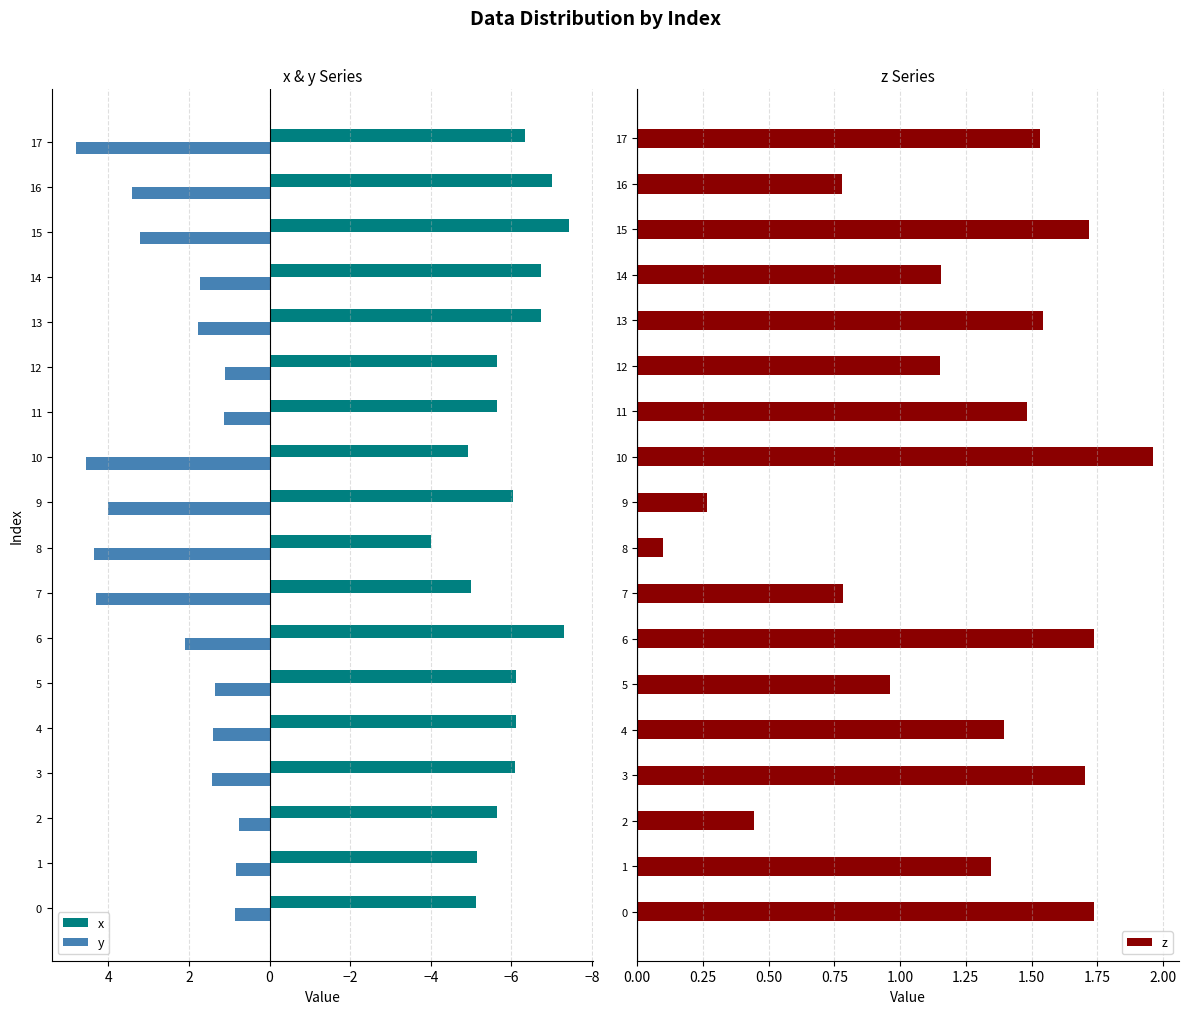

Is it true that z equals 1.5 at 17?

True